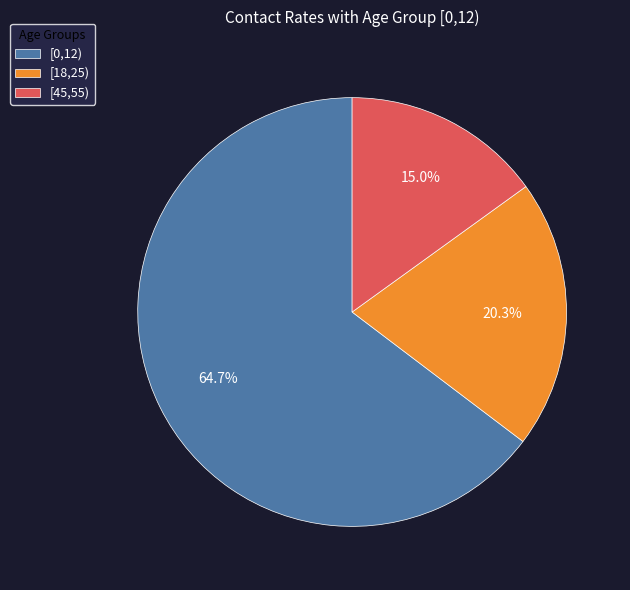

Is [45,55) the majority of the pie?

No